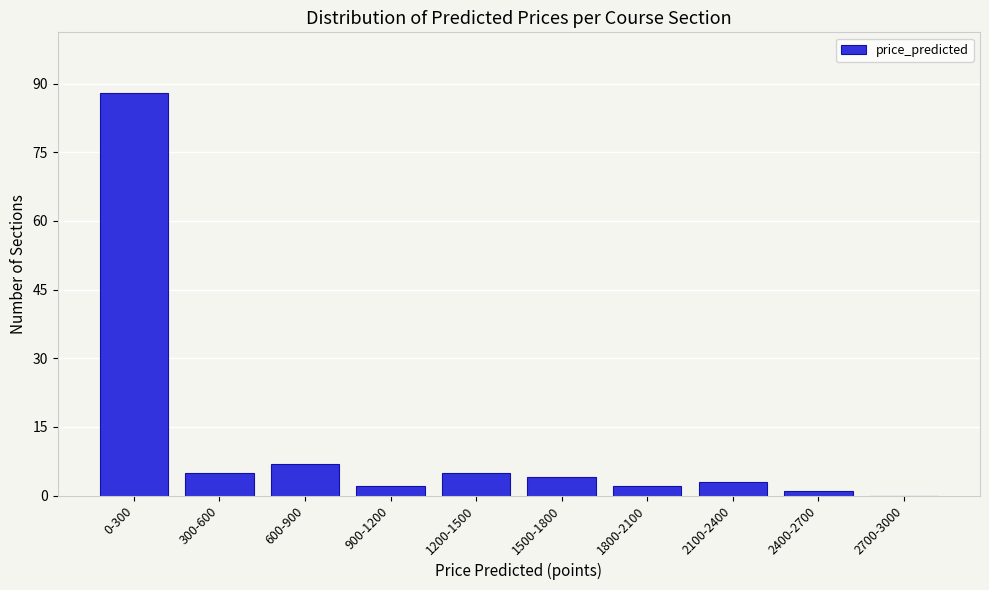

Reading left to right, extract all data points from this chart.

0-300=88	300-600=5	600-900=7	900-1200=2	1200-1500=5	1500-1800=4	1800-2100=2	2100-2400=3	2400-2700=1	2700-3000=0